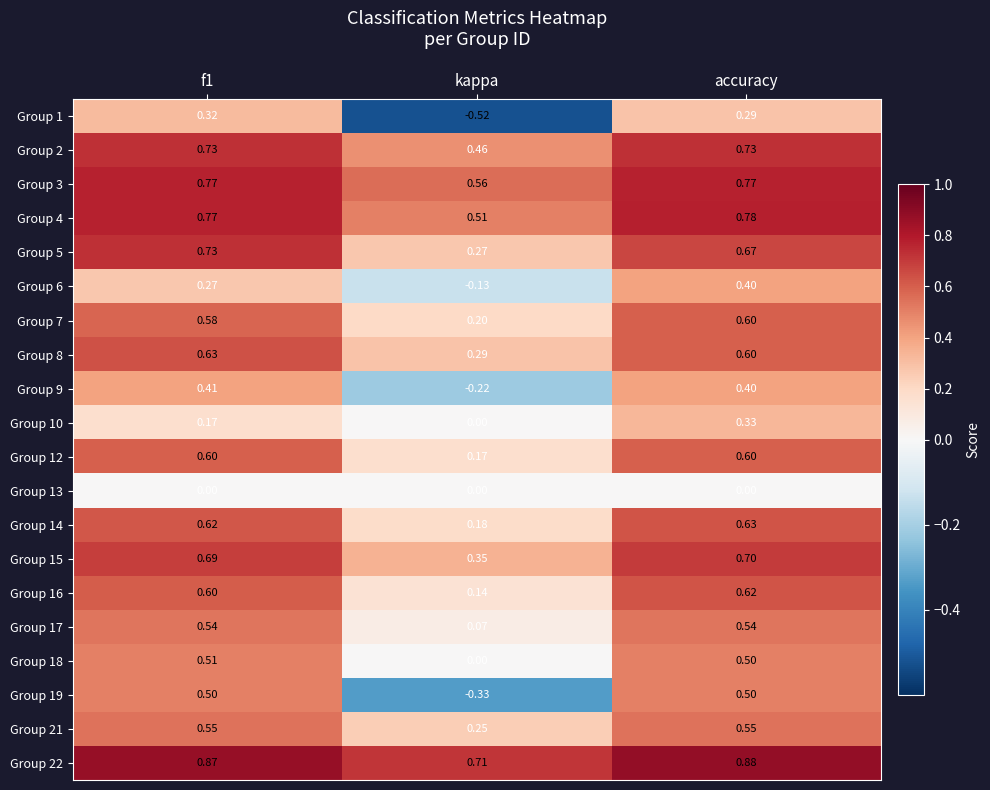

Is the value of Group 16 at kappa greater than the value of Group 10 at kappa?

Yes